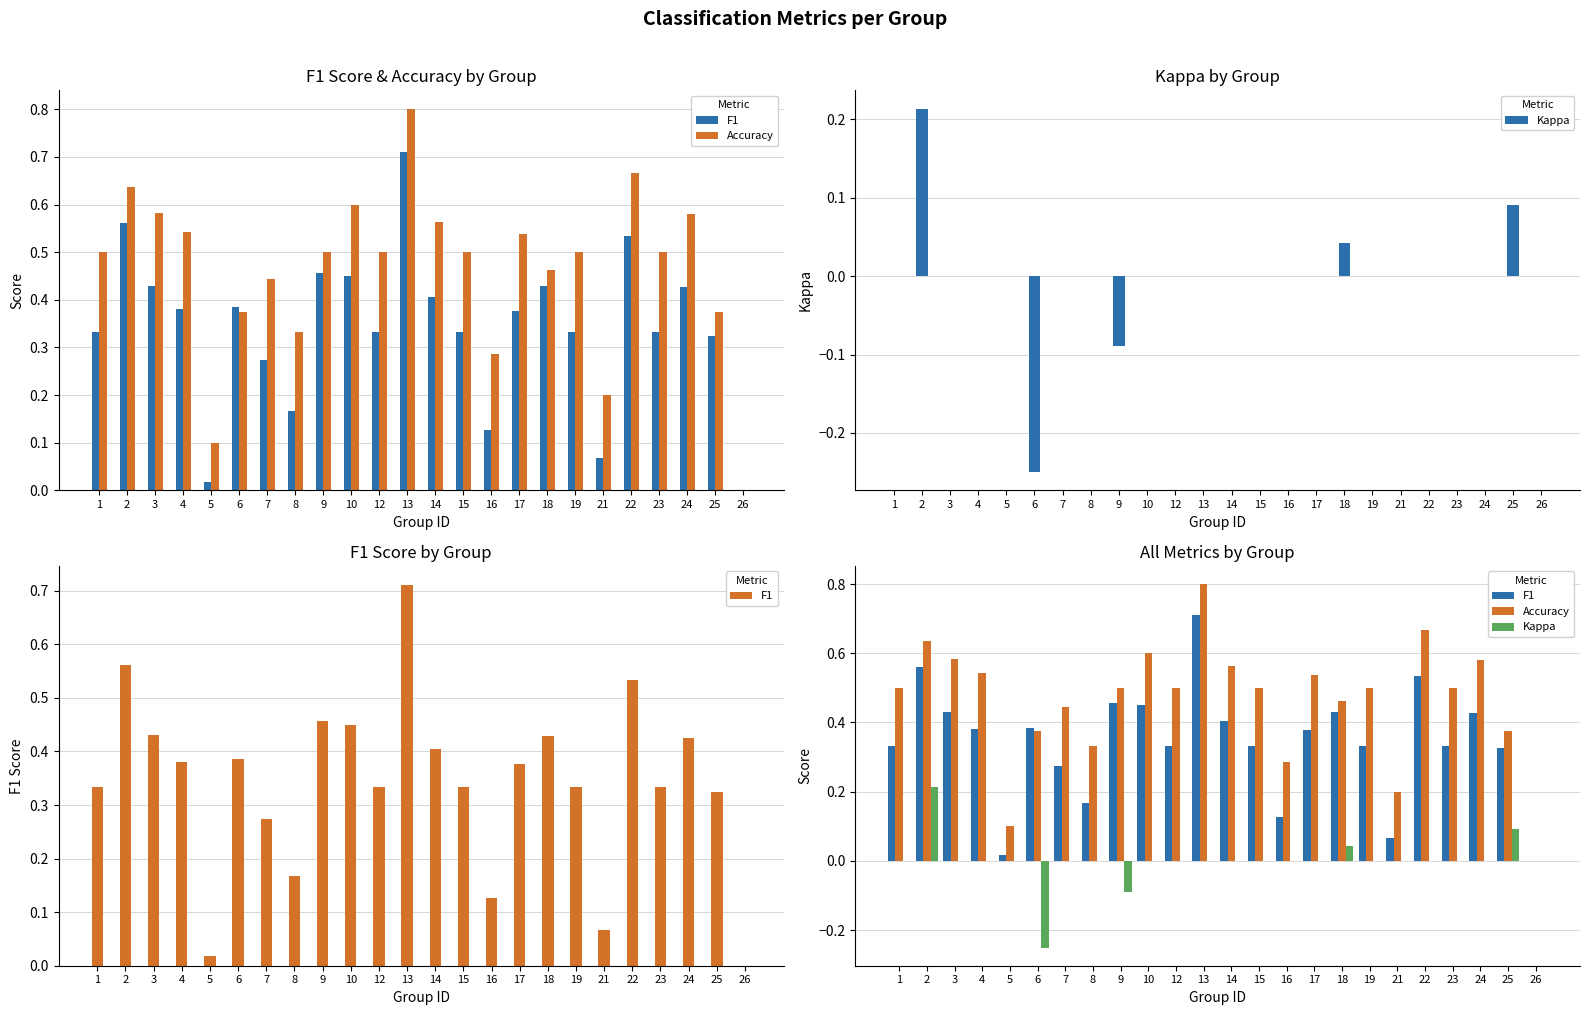

How many bars are there in each group?

3